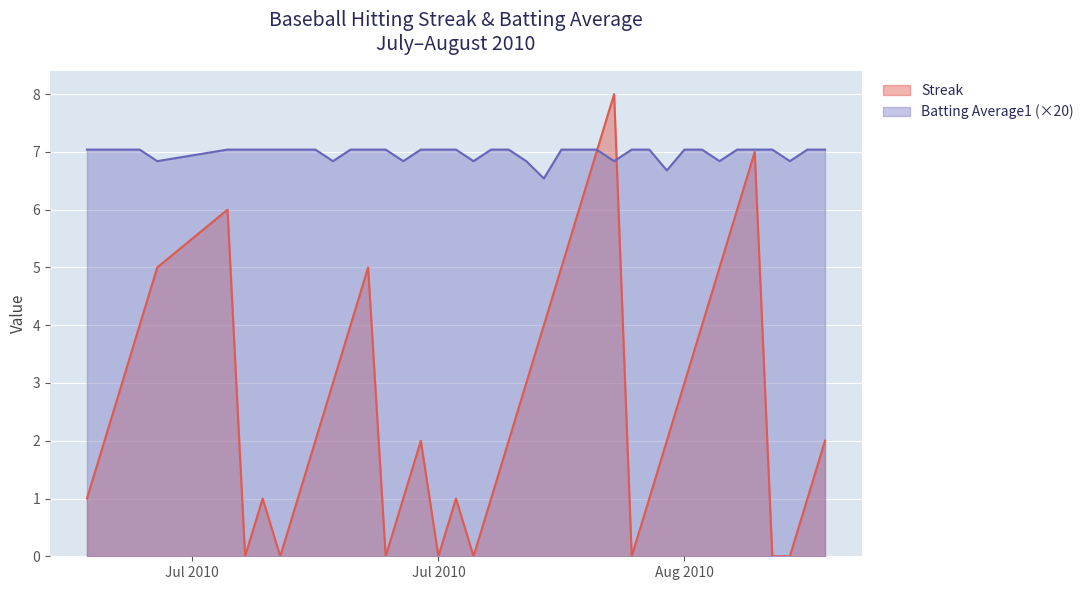

Count the number of data series in this chart.

2